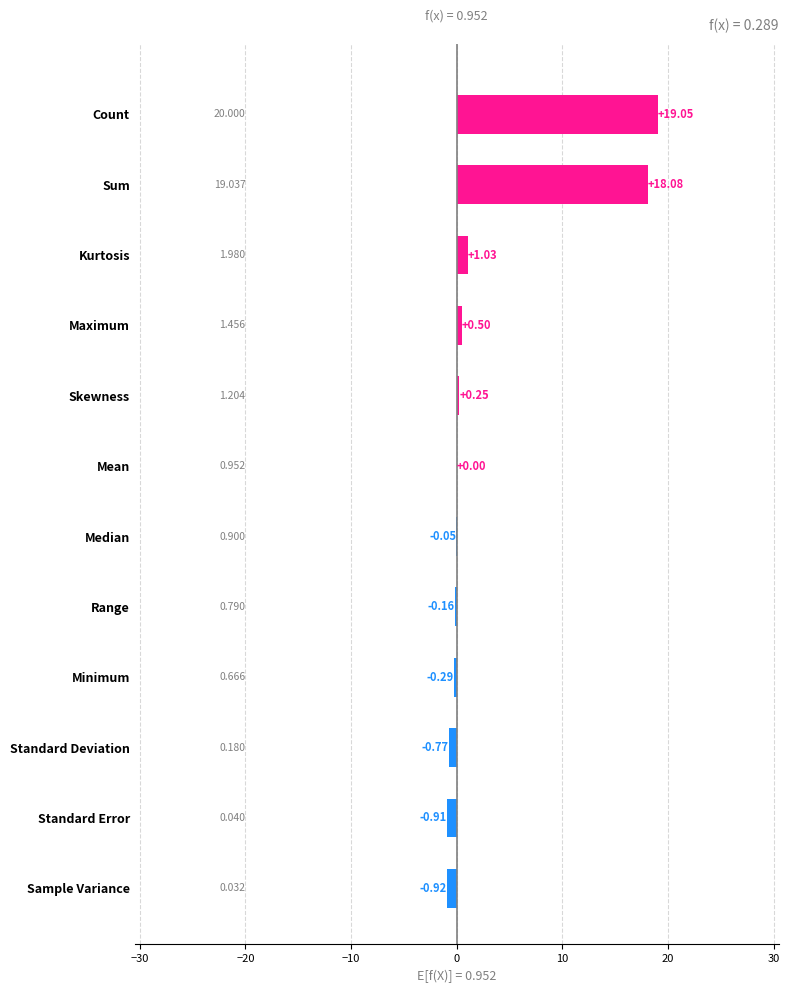

Which label corresponds to the largest value in the chart?

Count